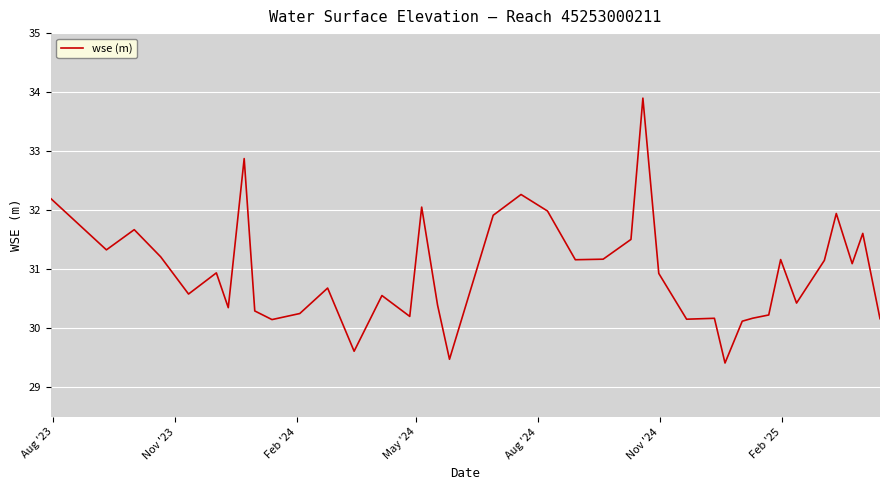

Does the chart have visible grid lines?

Yes